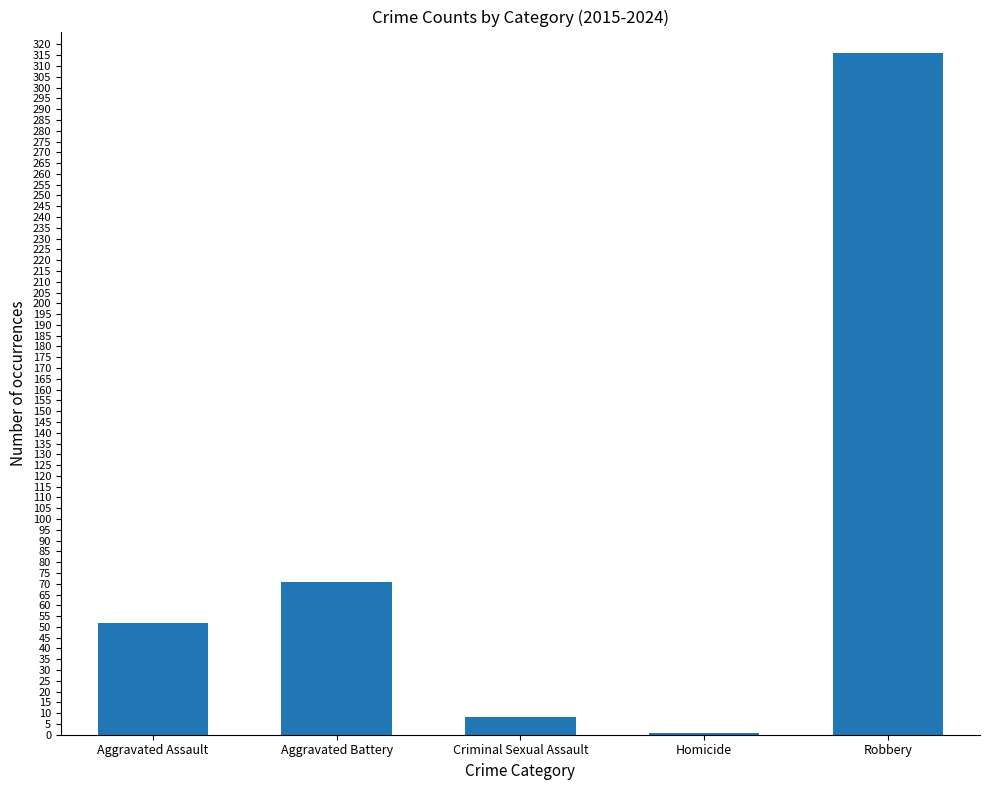

How many values are below 52?

2